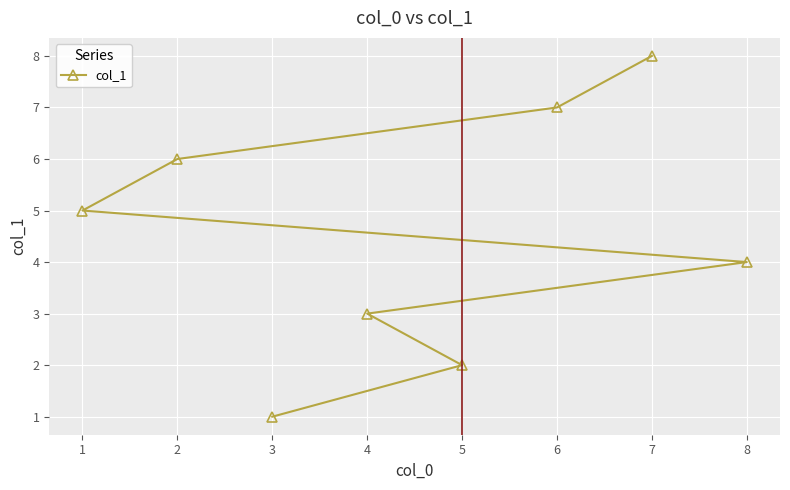

What is the sum of the values at 2 and 7?

14